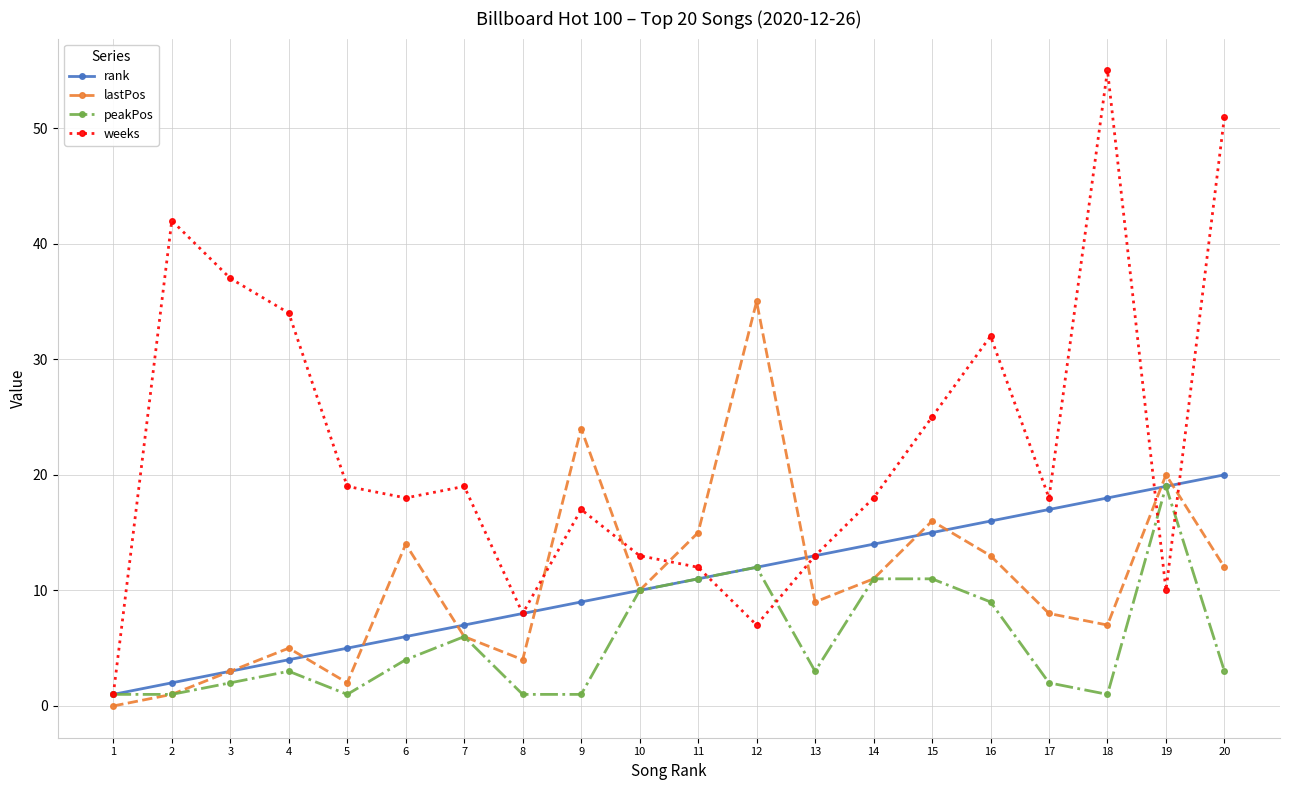

At which label does lastPos reach its peak?

12